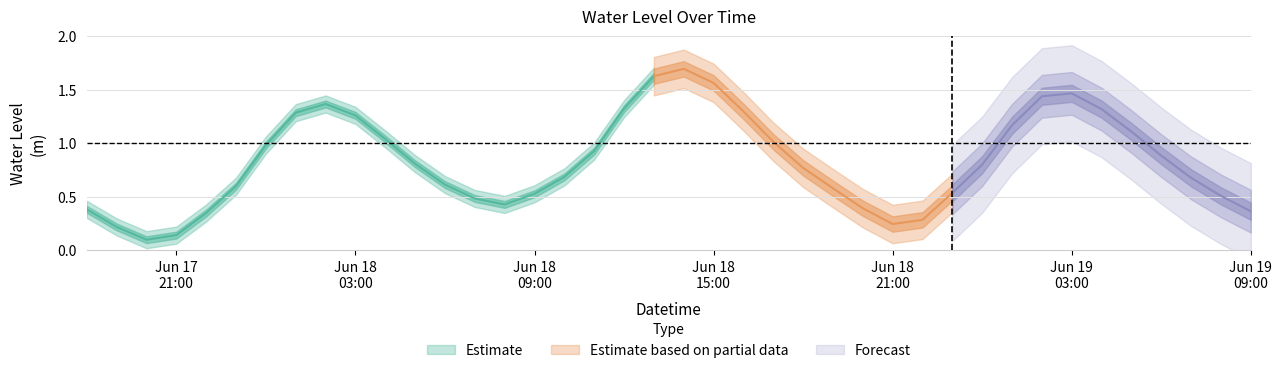

Rank the categories by value from lowest to highest.

2025-06-17 20:00:00, 2025-06-17 21:00:00, 2025-06-17 19:00:00, 2025-06-18 21:00:00, 2025-06-18 22:00:00, 2025-06-17 22:00:00, 2025-06-19 09:00:00, 2025-06-17 18:00:00, 2025-06-18 20:00:00, 2025-06-18 08:00:00, 2025-06-18 07:00:00, 2025-06-19 08:00:00, 2025-06-18 09:00:00, 2025-06-18 23:00:00, 2025-06-18 19:00:00, 2025-06-17 23:00:00, 2025-06-18 06:00:00, 2025-06-19 07:00:00, 2025-06-18 10:00:00, 2025-06-18 18:00:00, 2025-06-19 00:00:00, 2025-06-18 05:00:00, 2025-06-19 06:00:00, 2025-06-18 11:00:00, 2025-06-18 00:00:00, 2025-06-18 17:00:00, 2025-06-18 04:00:00, 2025-06-19 05:00:00, 2025-06-19 01:00:00, 2025-06-18 03:00:00, 2025-06-18 01:00:00, 2025-06-18 16:00:00, 2025-06-19 04:00:00, 2025-06-18 12:00:00, 2025-06-18 02:00:00, 2025-06-19 02:00:00, 2025-06-19 03:00:00, 2025-06-18 15:00:00, 2025-06-18 13:00:00, 2025-06-18 14:00:00